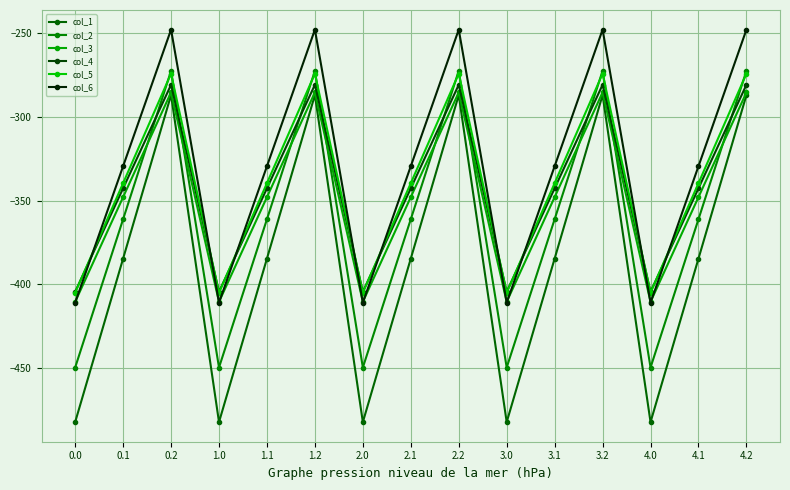

In col_3, how many points are higher than both neighbors (excluding endpoints)?

4